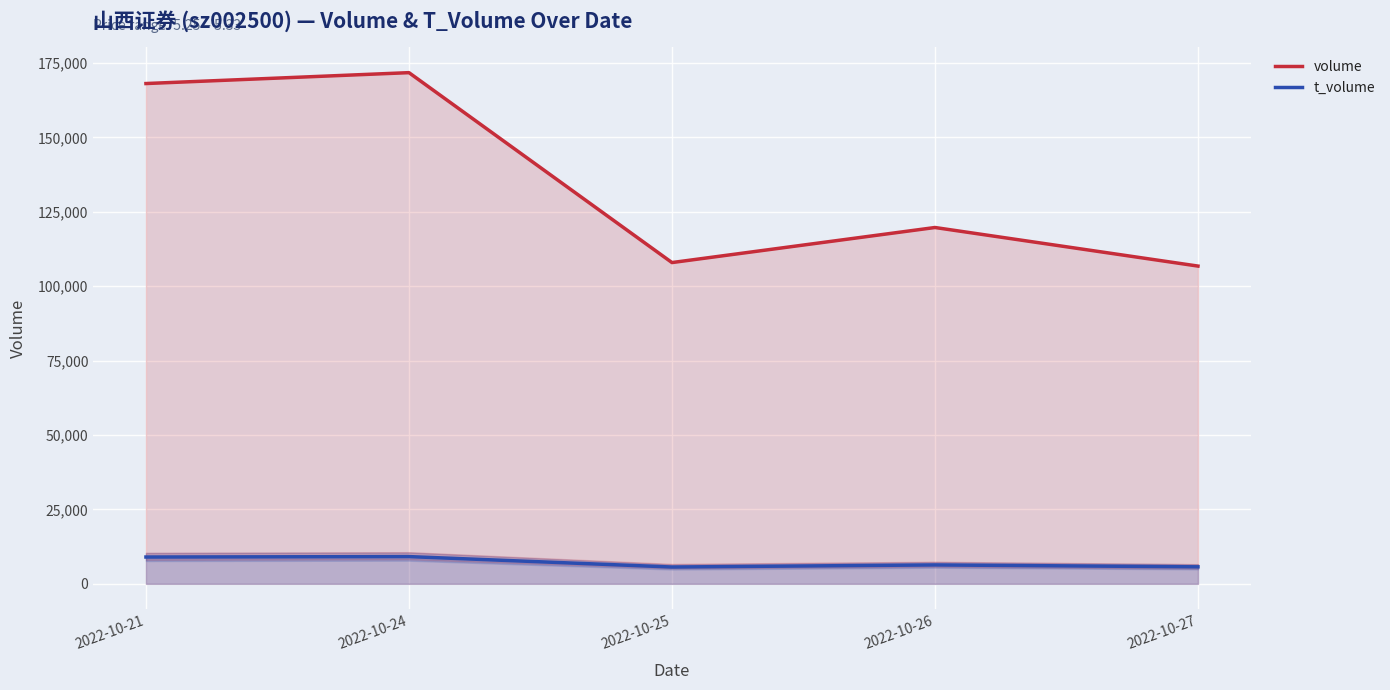

List the labels in order of t_volume value, smallest first.

2022-10-25, 2022-10-27, 2022-10-26, 2022-10-21, 2022-10-24